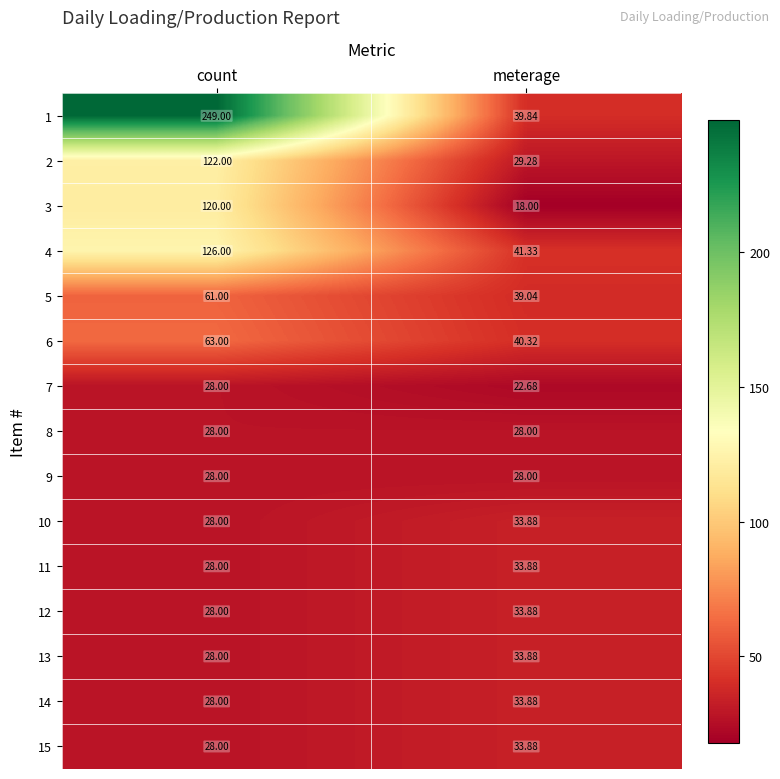

List the labels in order of 15 value, smallest first.

count, meterage